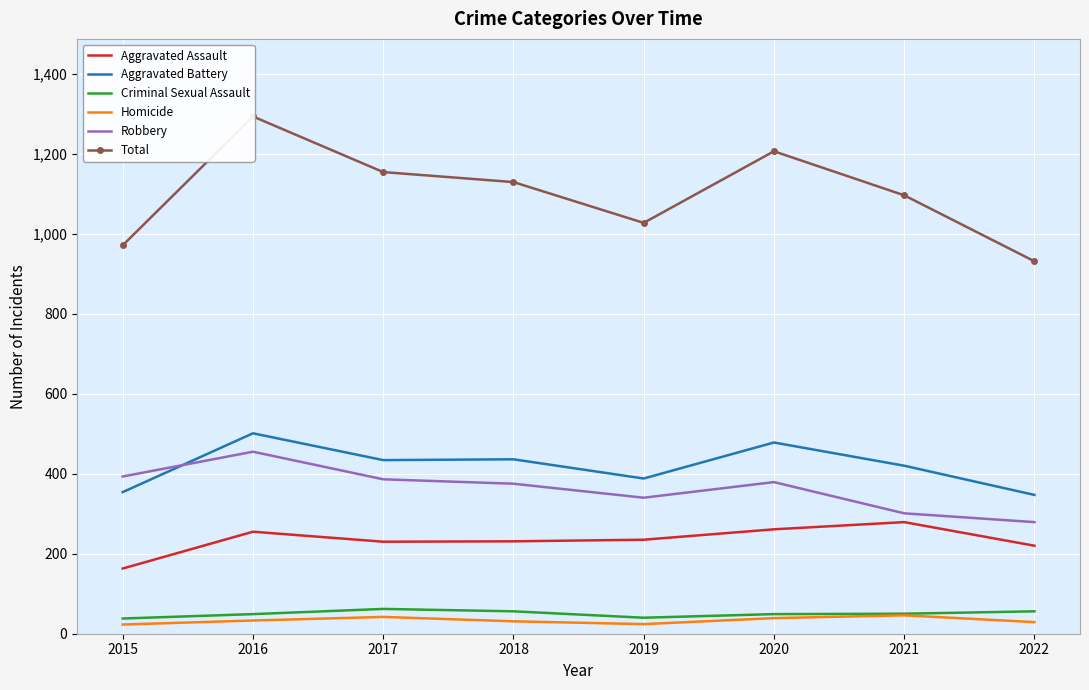

Count the number of categories in the chart.

8